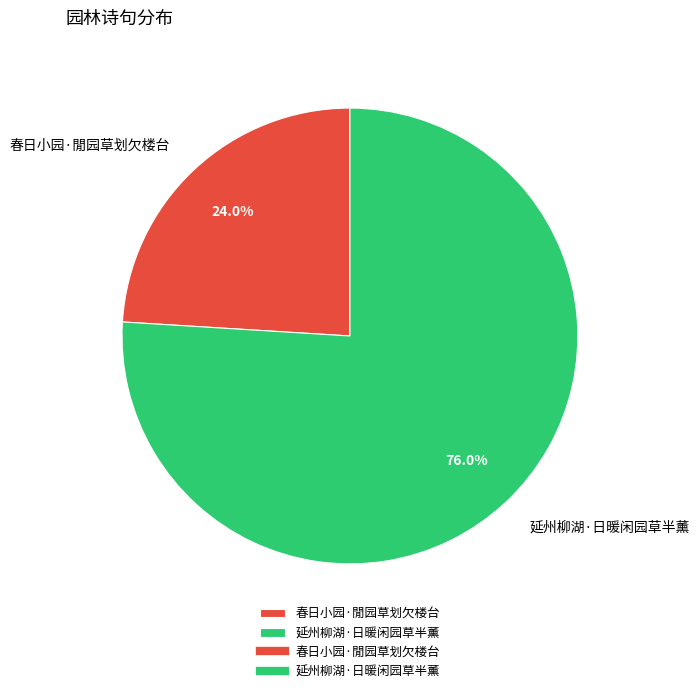

Rank the categories by value from highest to lowest.

延州柳湖·日暖闲园草半薰, 春日小园·閒园草划欠楼台